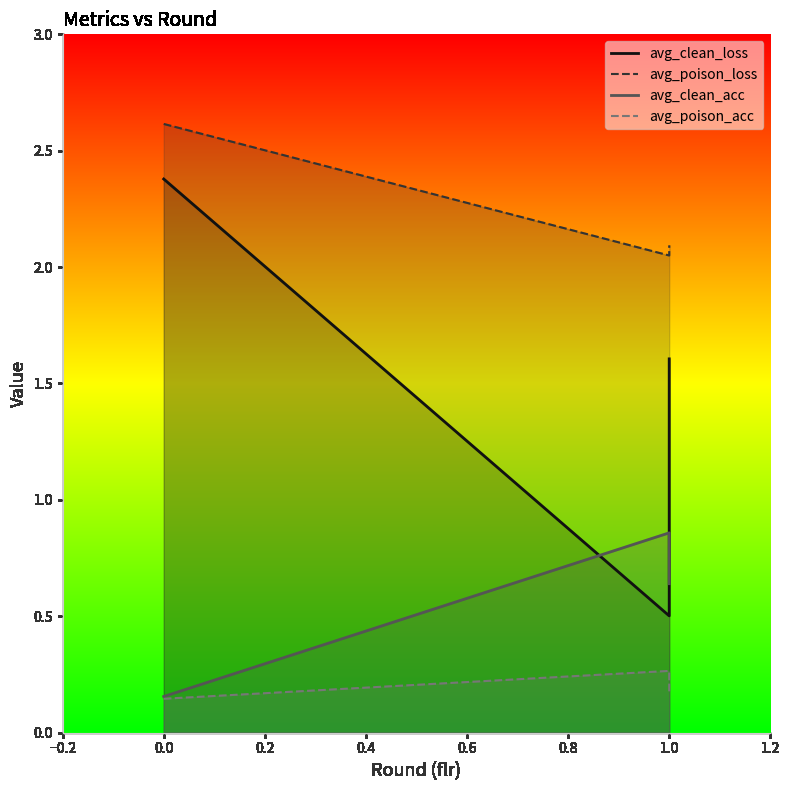

List the series in order of their peak value, highest first.

avg_poison_loss, avg_clean_loss, avg_clean_acc, avg_poison_acc